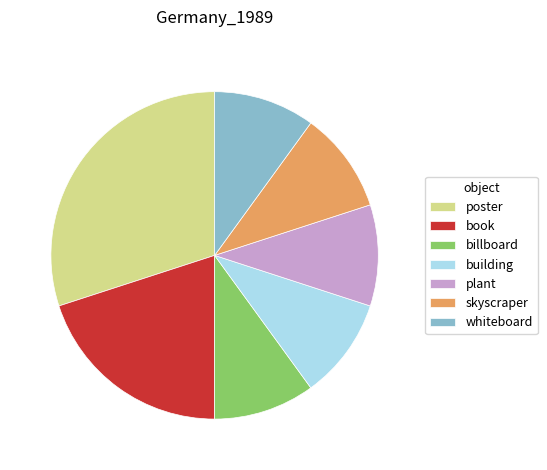

Combined, do billboard and plant account for over 50%?

No